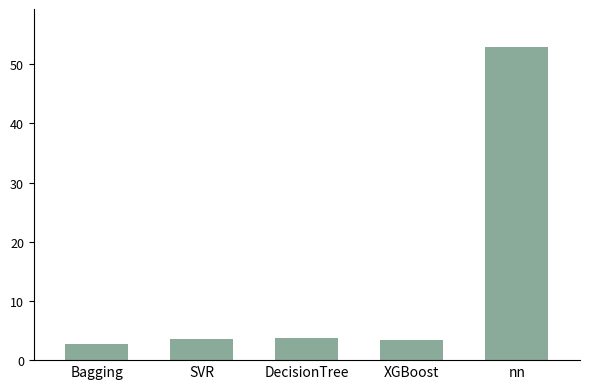

Is it true that the value at nn is 94.4?

False